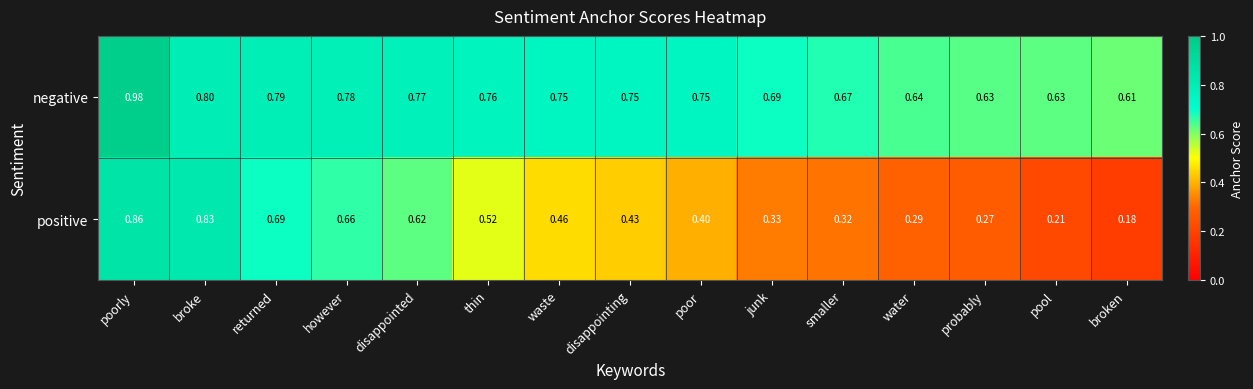

List the labels in order of positive value, smallest first.

broken, pool, probably, water, smaller, junk, poor, disappointing, waste, thin, disappointed, however, returned, broke, poorly